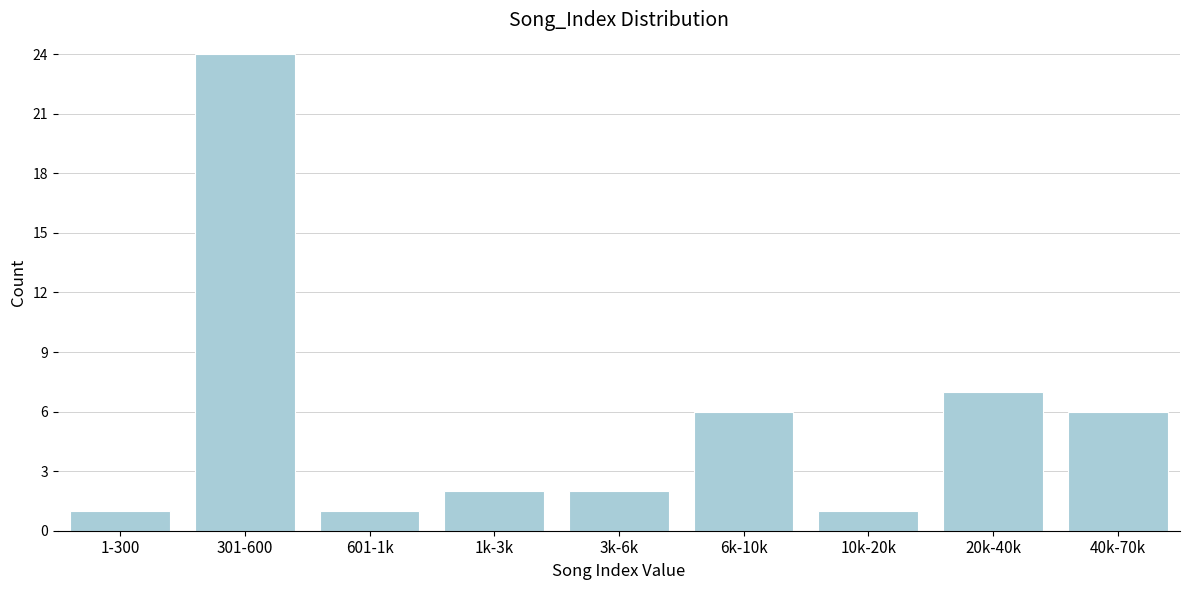

Reading right to left, list all the values displayed in this chart.

6	7	1	6	2	2	1	24	1